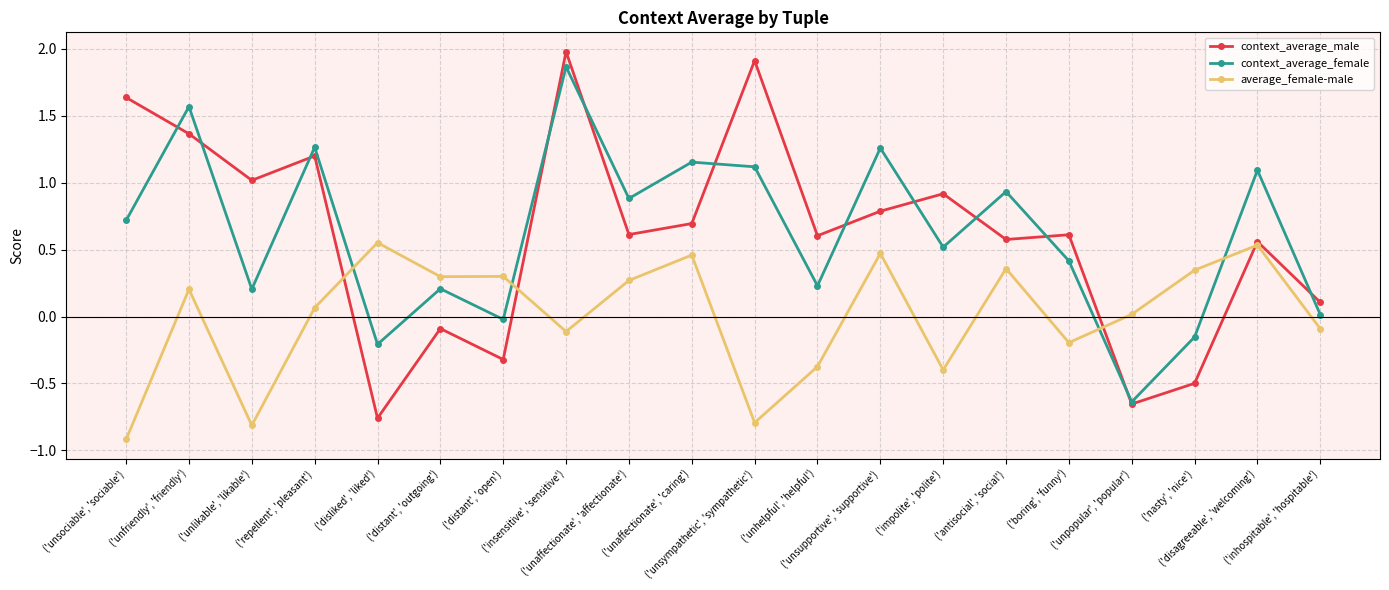

Which series has the largest range (max minus min)?

context_average_male